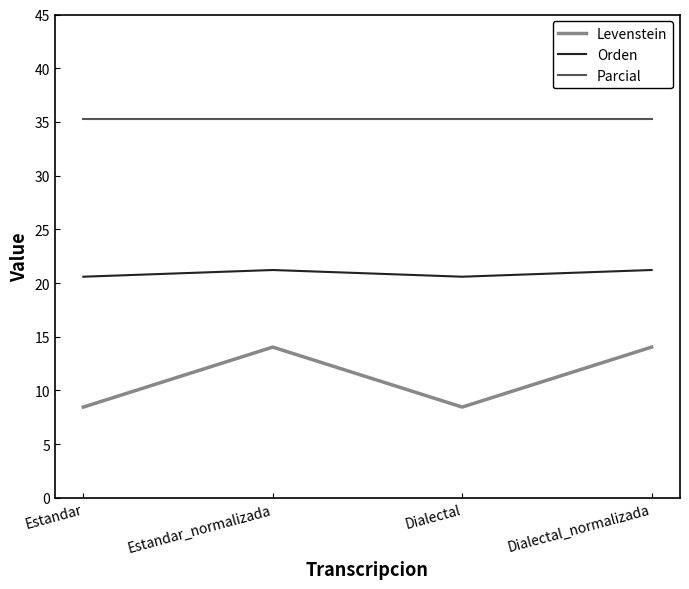

Is the value of Orden at Estandar greater than the value of Parcial at Dialectal?

No